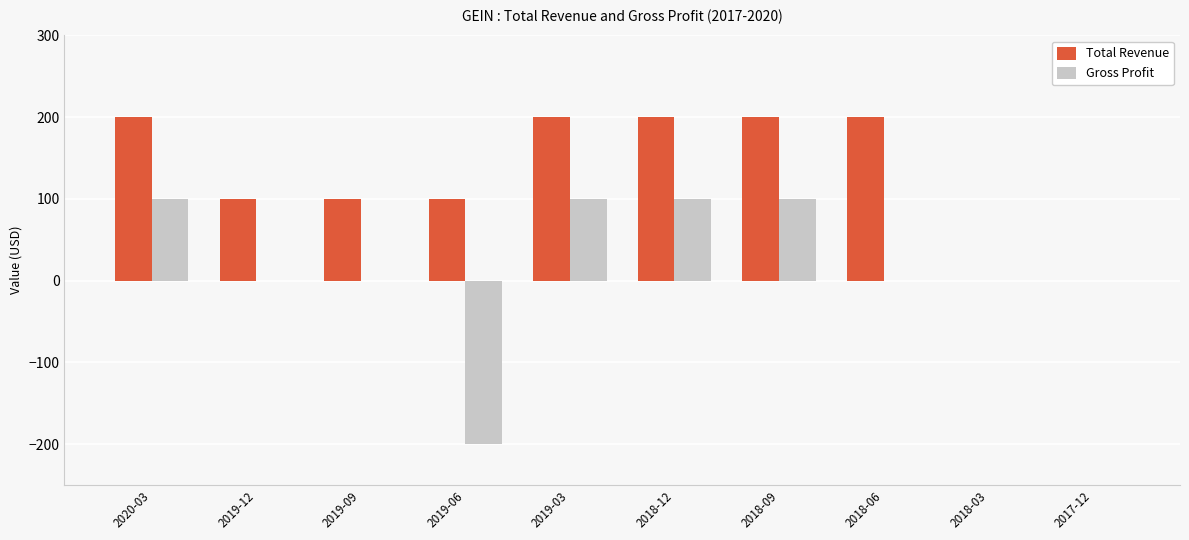

What is the greatest value displayed?

200